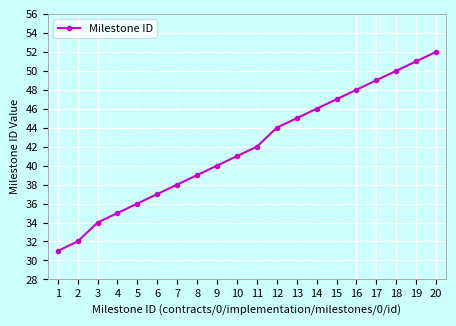

How many data points does each series have?

20